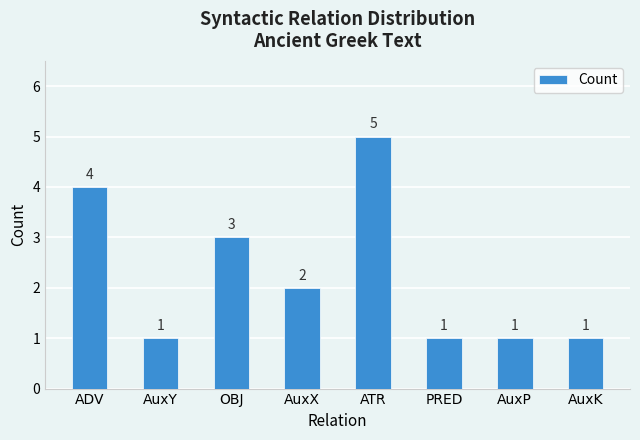

Does the chart contain any negative values?

No